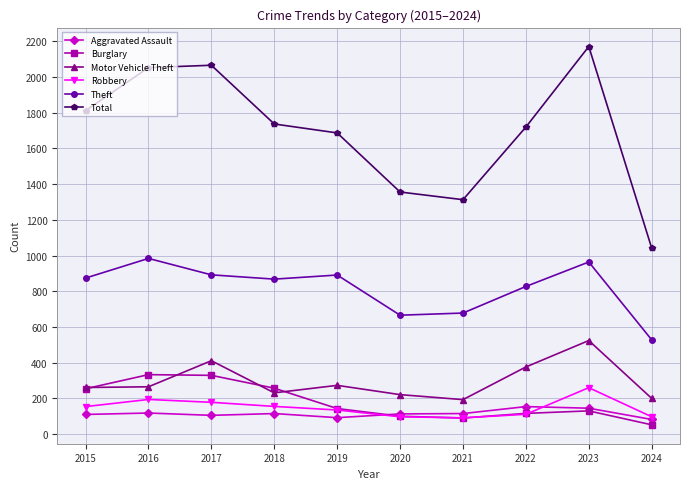

What is the minimum value for Theft?

528